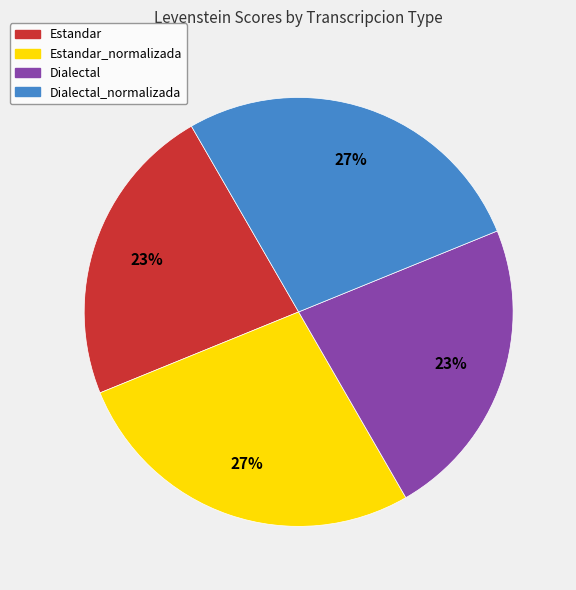

Do Estandar and Dialectal together represent more than half of the pie?

No